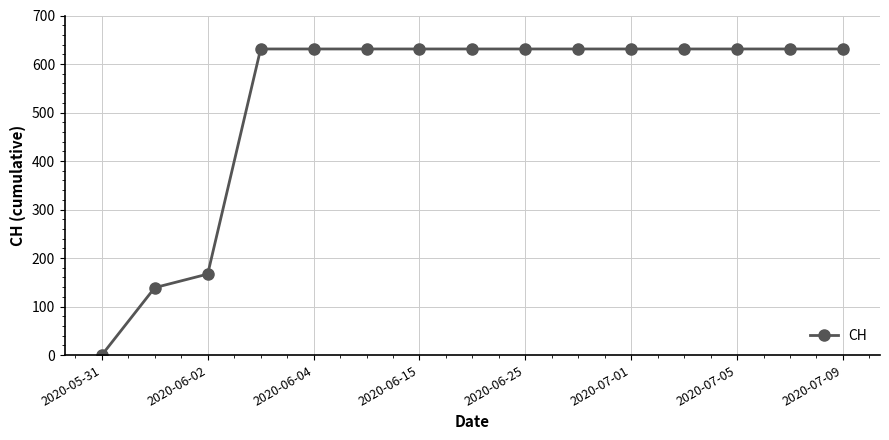

What is the greatest value displayed?

631